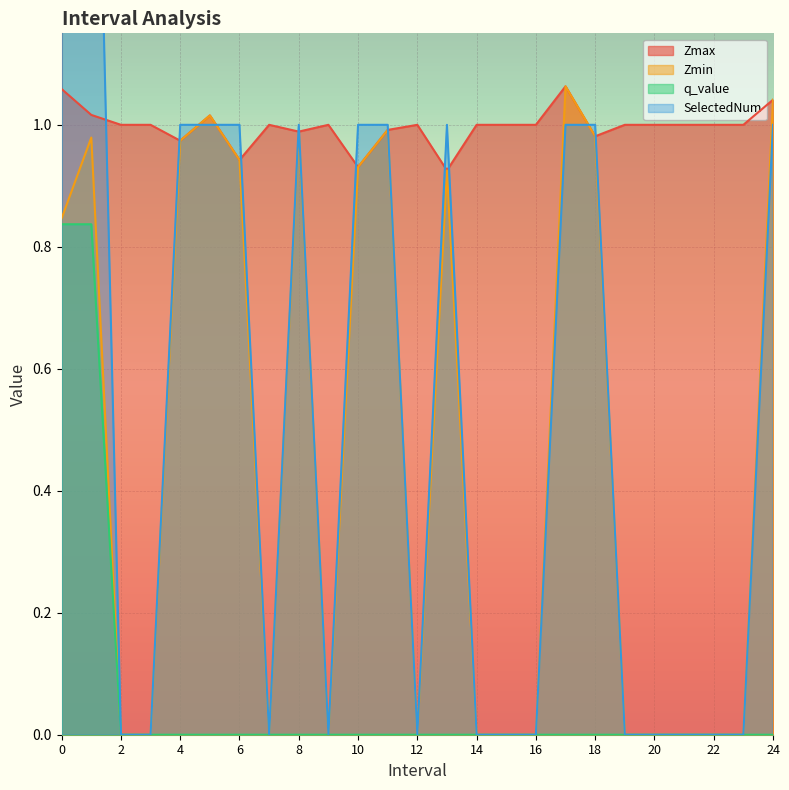

At which label is Zmin closest to 0?

2